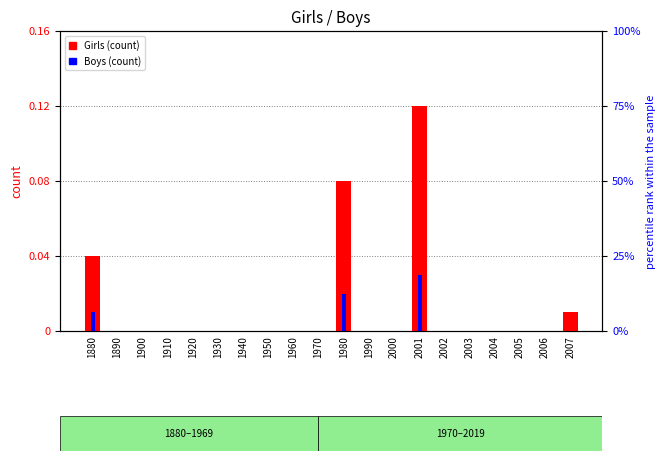

The value of Girls at 1910 is 0.0. True or false?

True